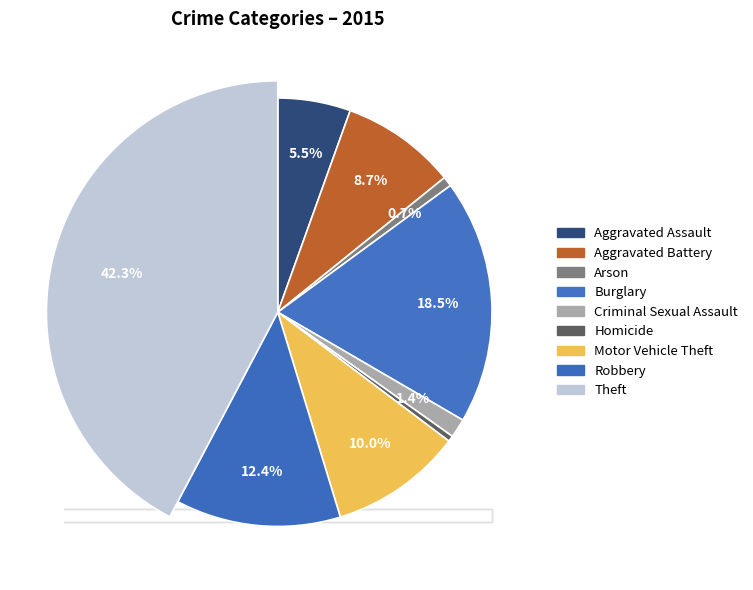

How many segments does this pie chart have?

9